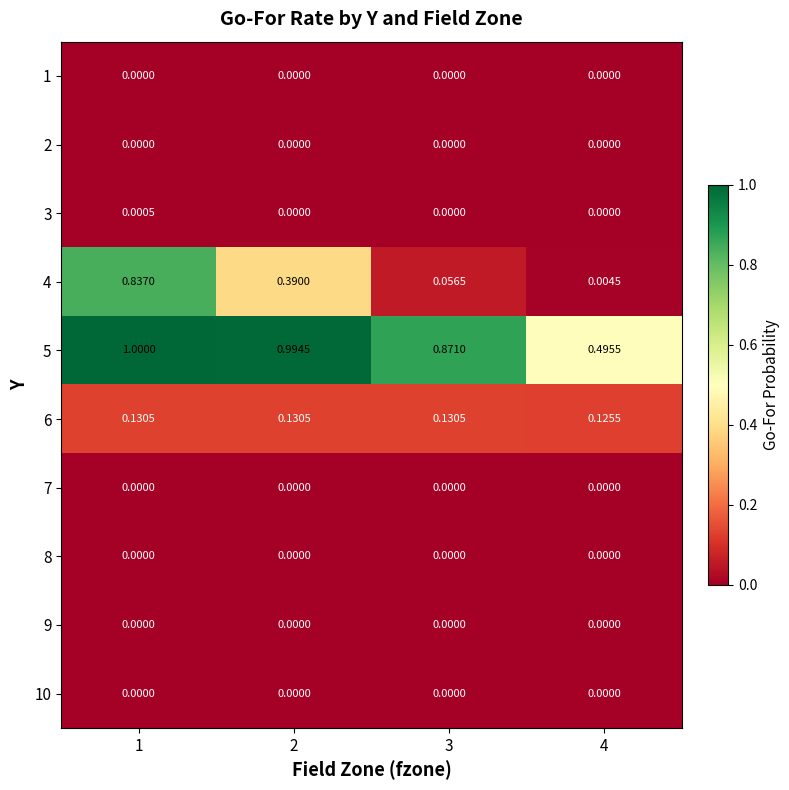

Which series has the largest range (max minus min)?

4